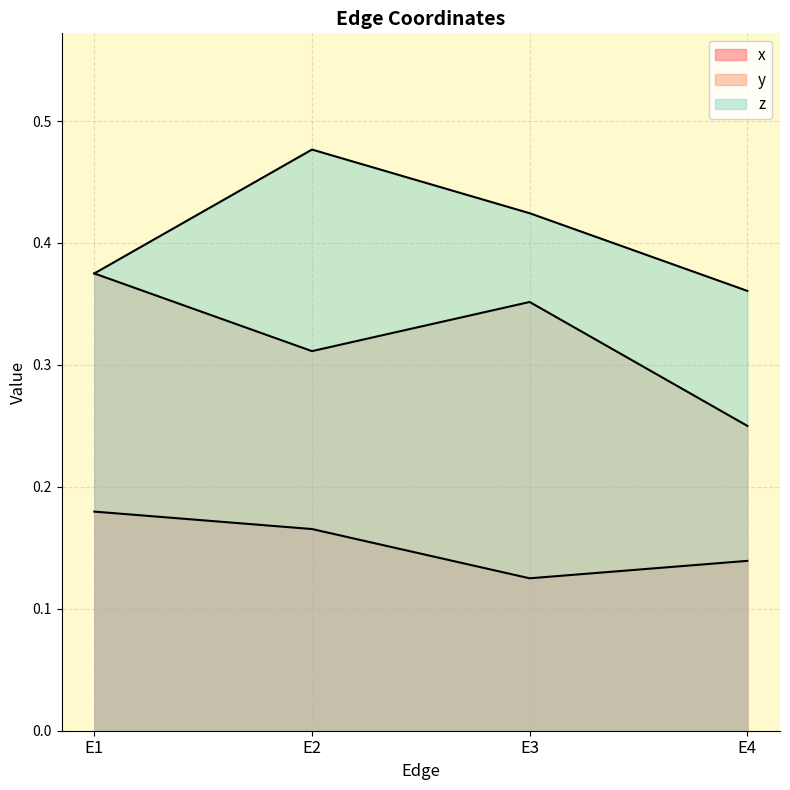

At which label does z reach its minimum?

E4